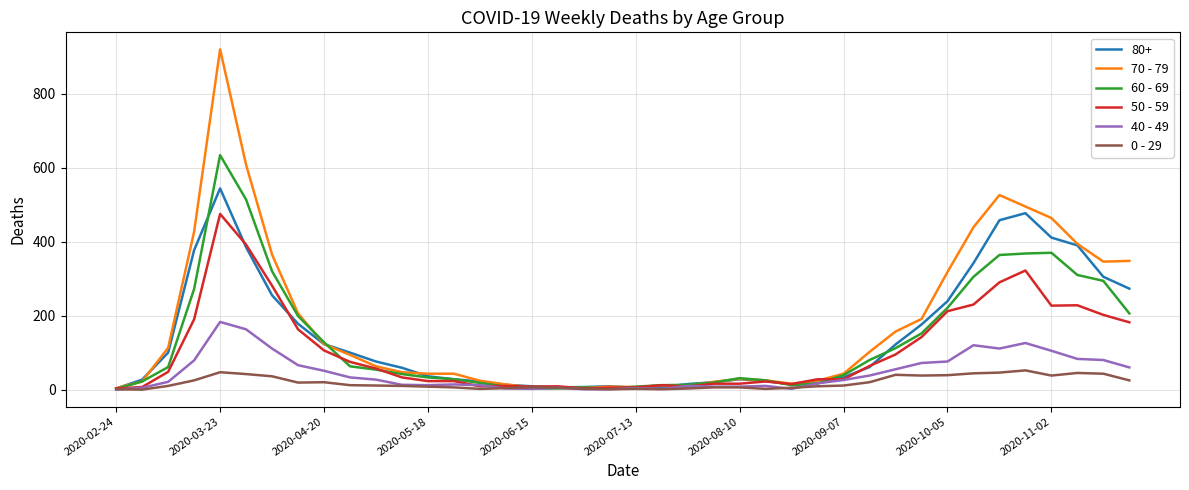

Which series has the largest range (max minus min)?

70 - 79